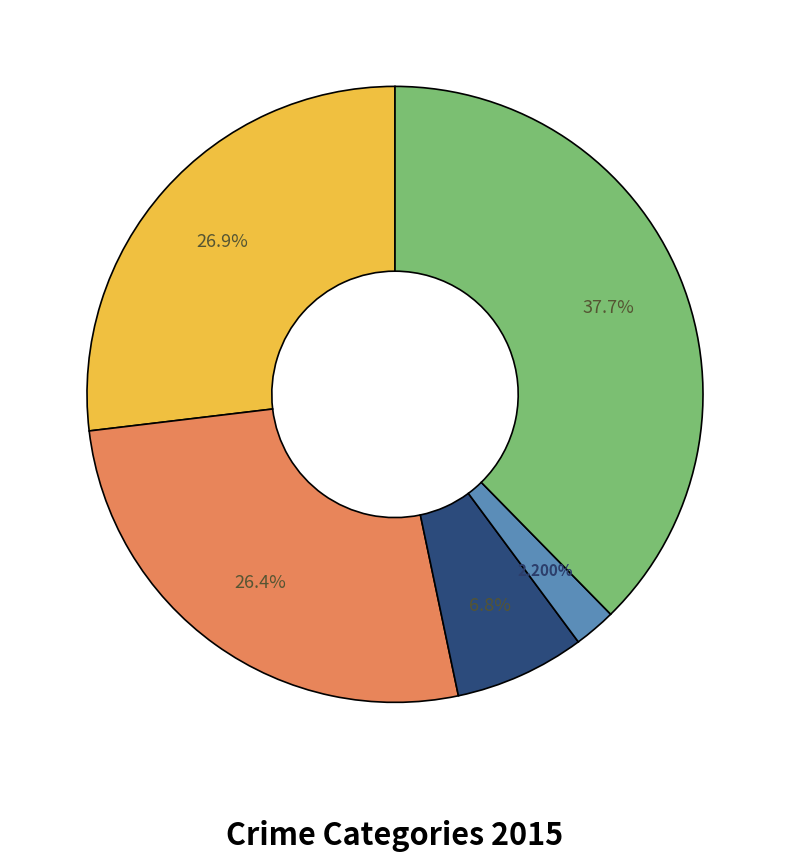

Does any single category account for the majority?

No